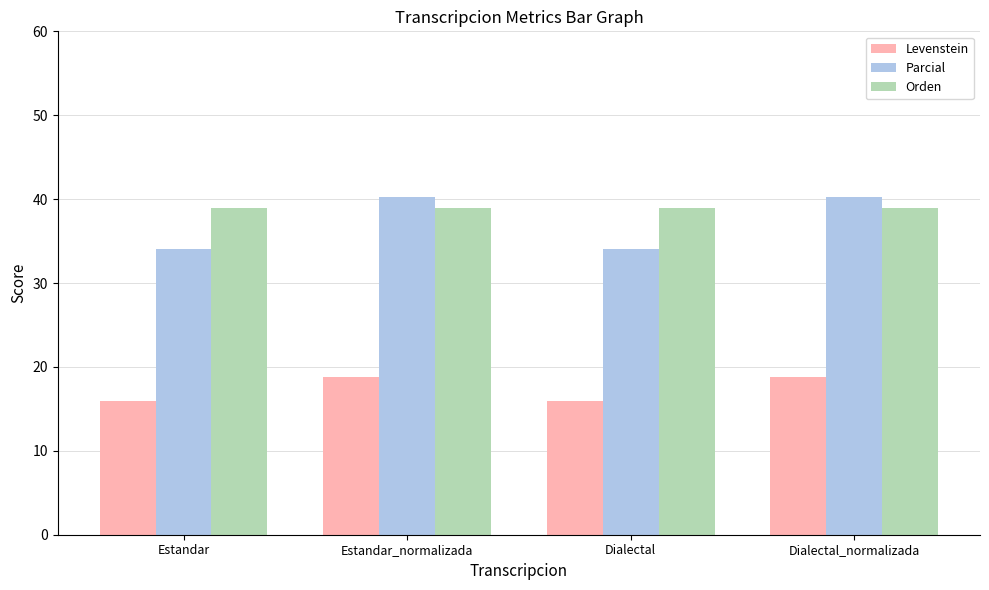

What is the maximum value for Levenstein?

18.8